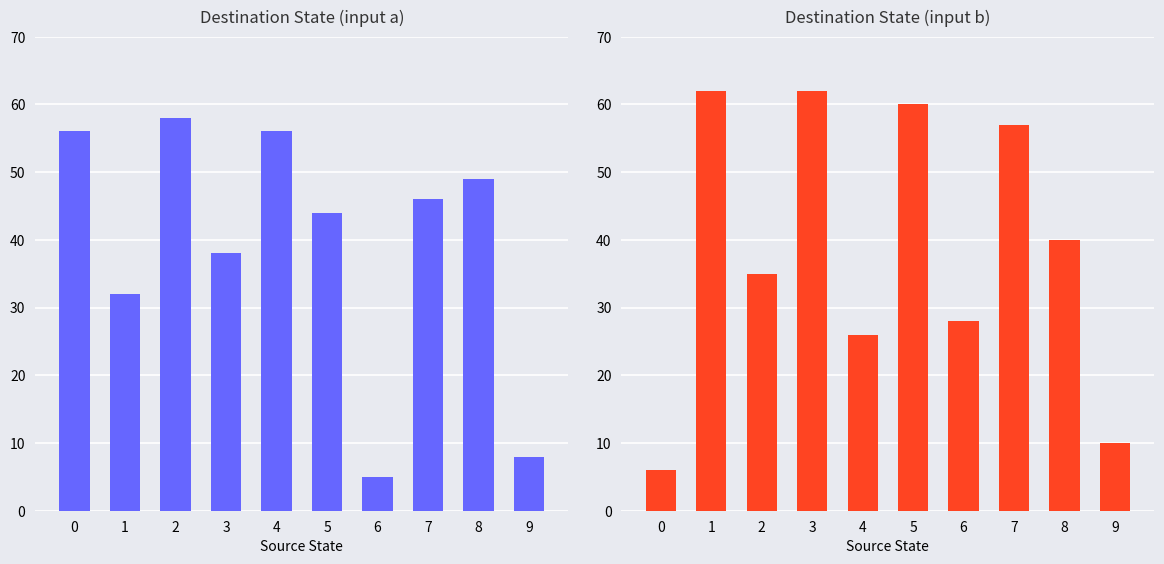

Is the value of input a at 1 greater than the value of input b at 4?

Yes